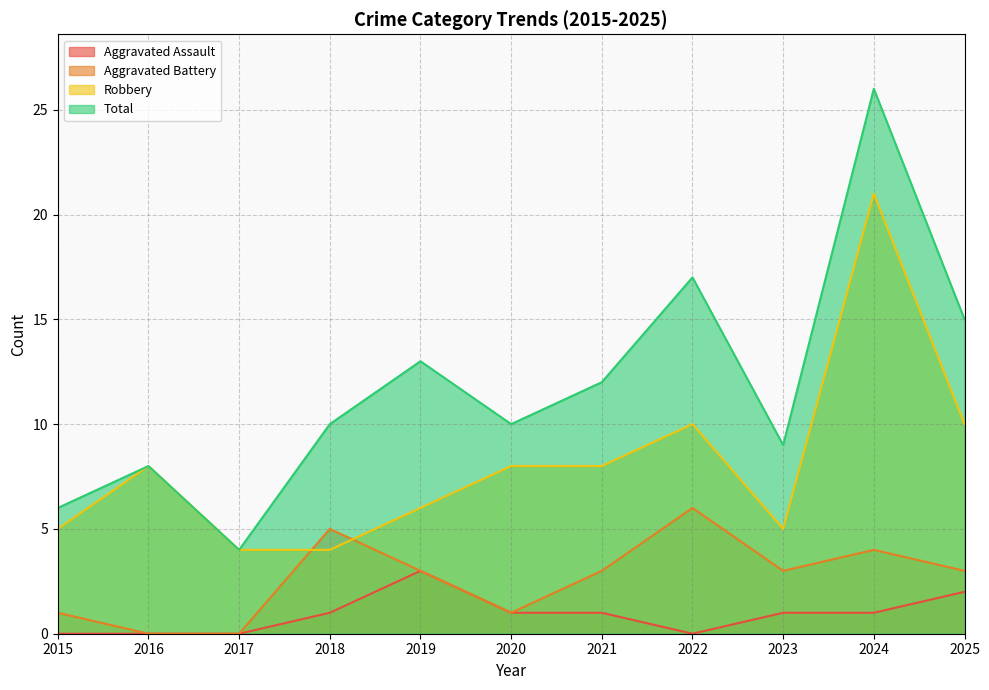

List the labels in order of Aggravated Battery value, smallest first.

2016, 2017, 2015, 2020, 2019, 2021, 2023, 2025, 2024, 2018, 2022